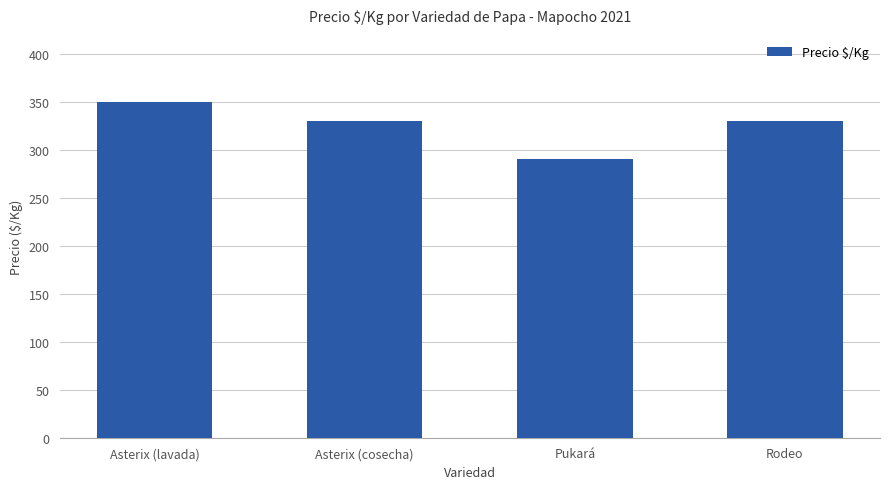

True or false: the data shows 445 at Asterix (cosecha).

False